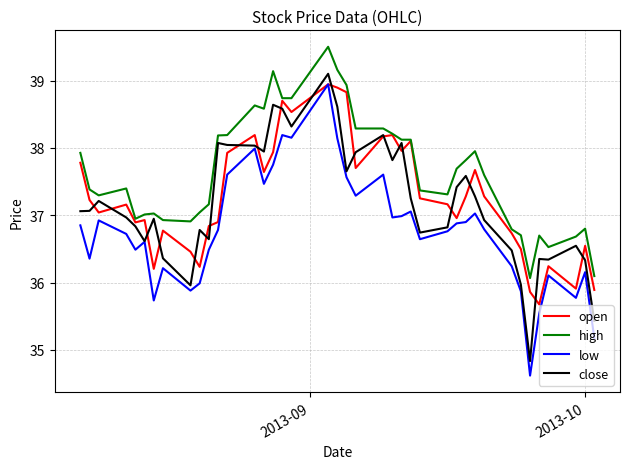

Is this an area chart (filled region under the line)?

No